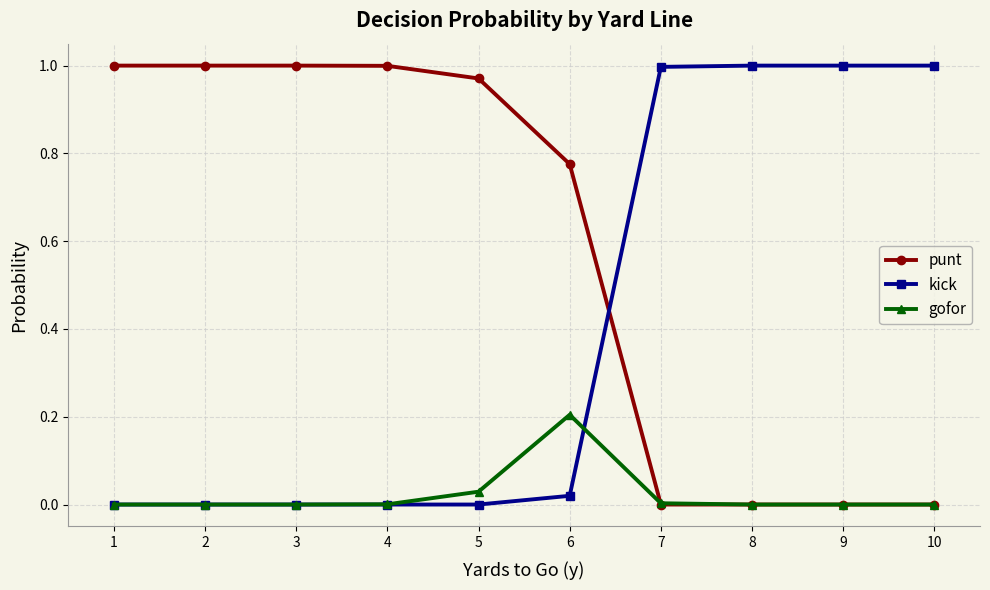

The value of gofor at 9 is 0.0. True or false?

True